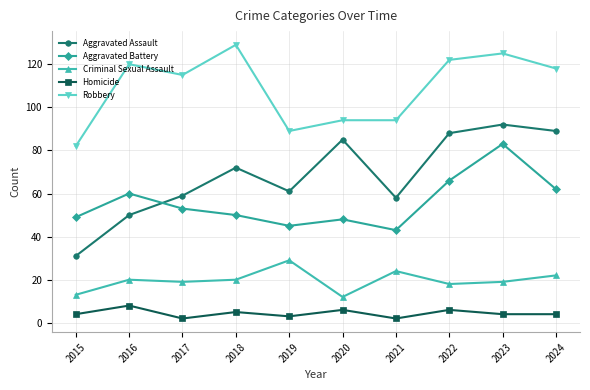

What value does the Homicide series have at 2016?

8